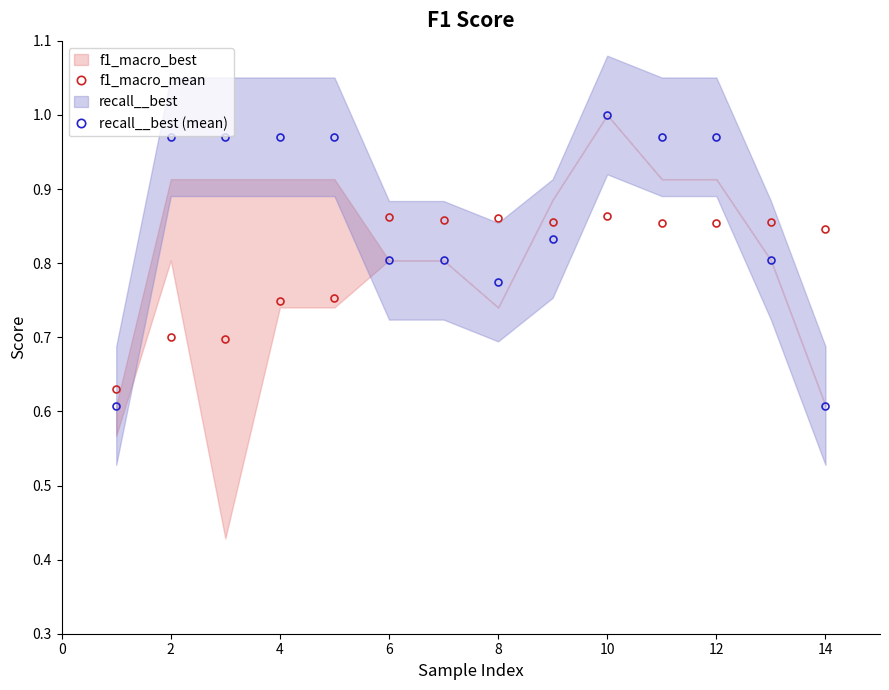

Reading right to left, list all the values displayed in this chart.

f1_macro_mean: 0.8	0.9	0.9	0.9	0.9	0.9	0.9	0.9	0.9	0.8	0.7	0.7	0.7	0.6
recall__best (mean): 0.6	0.8	1.0	1.0	1.0	0.8	0.8	0.8	0.8	1.0	1.0	1.0	1.0	0.6